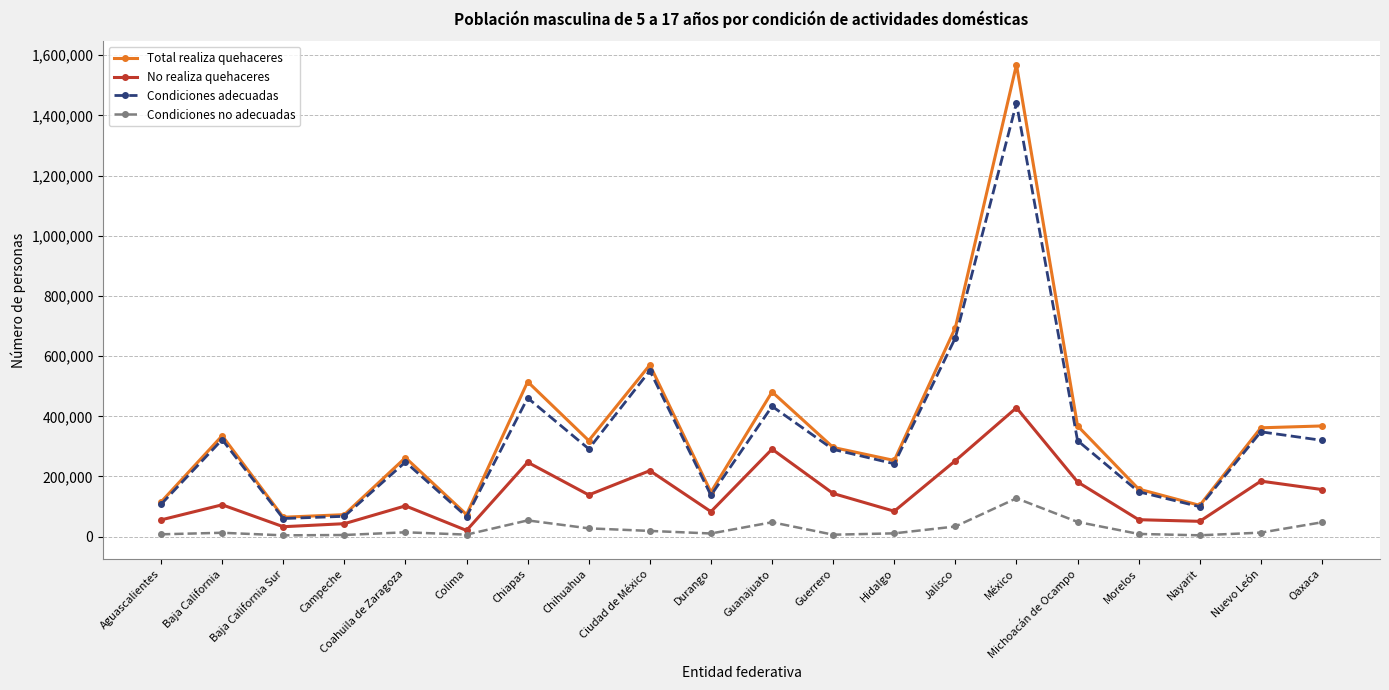

How many lines are shown in the chart?

4